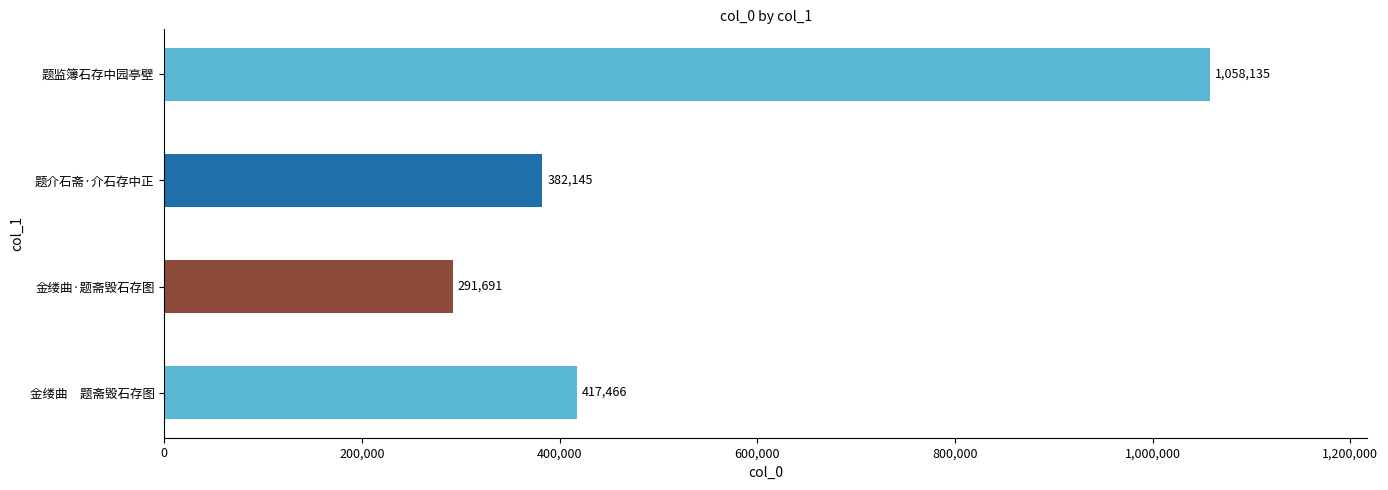

True or false: the data shows 291691 at 金缕曲·题斋毁石存图.

True